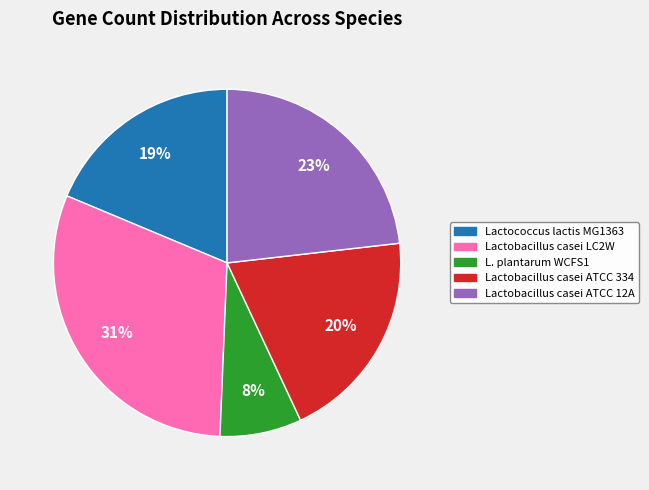

True or false: Lactobacillus casei LC2W accounts for 31% of the total.

True